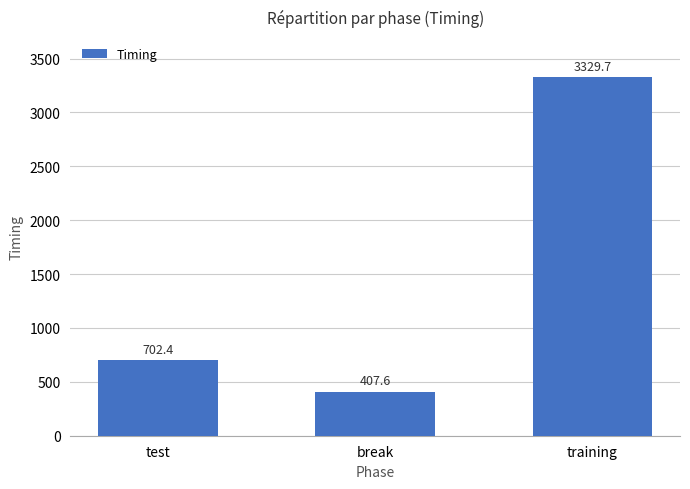

At which category does the chart reach its minimum across all series?

break